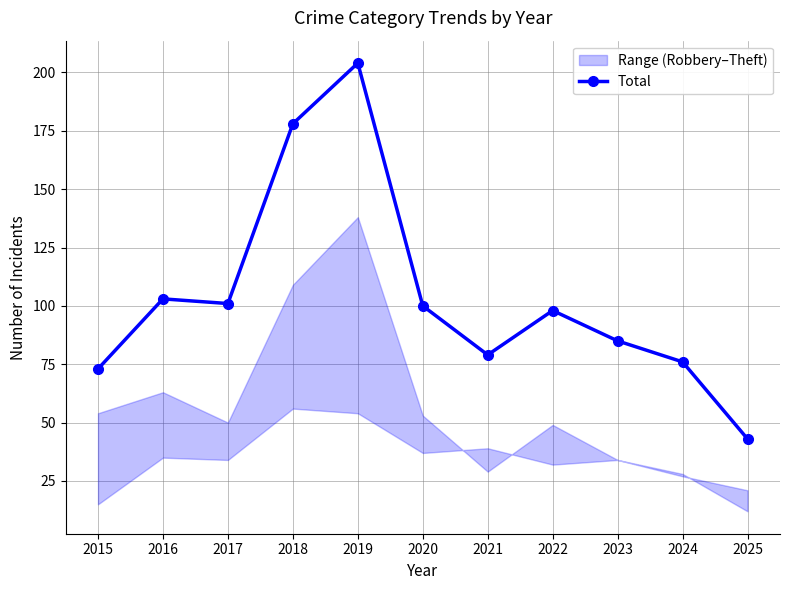

What is the ratio of the value at 2018 to the value at 2017?

1.8